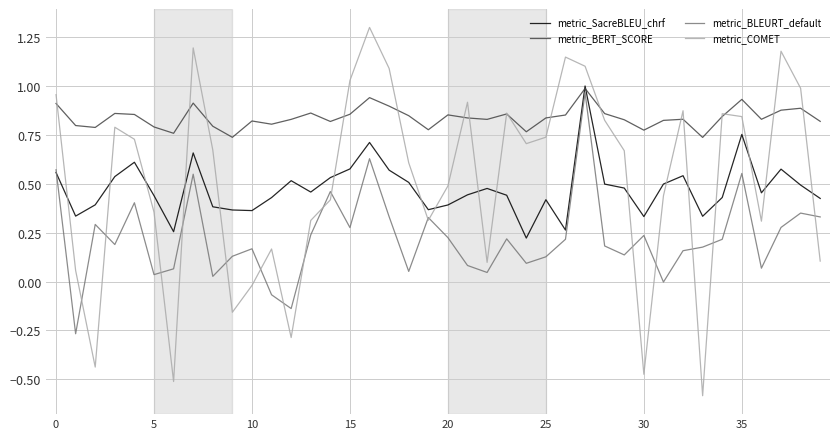

Which series has the widest spread of values?

metric_COMET